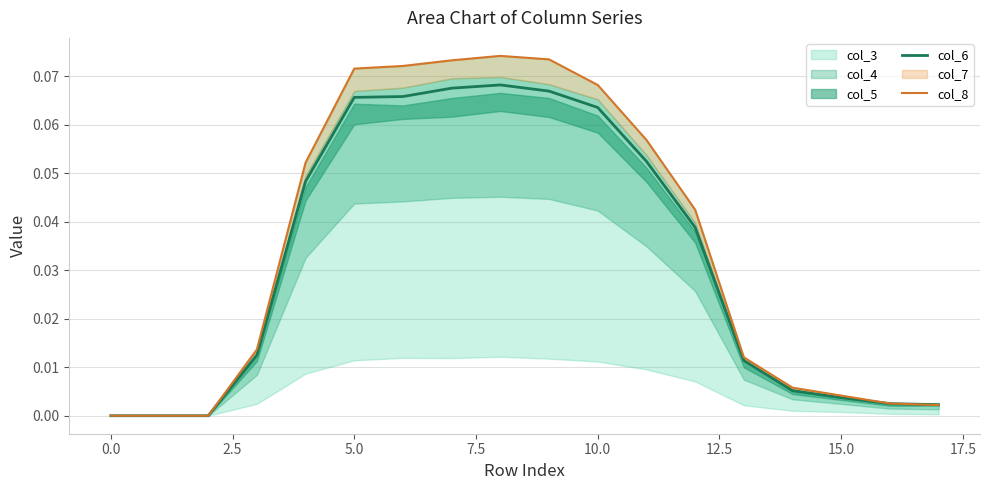

Is it true that col_8 equals 0.1 at 11?

False